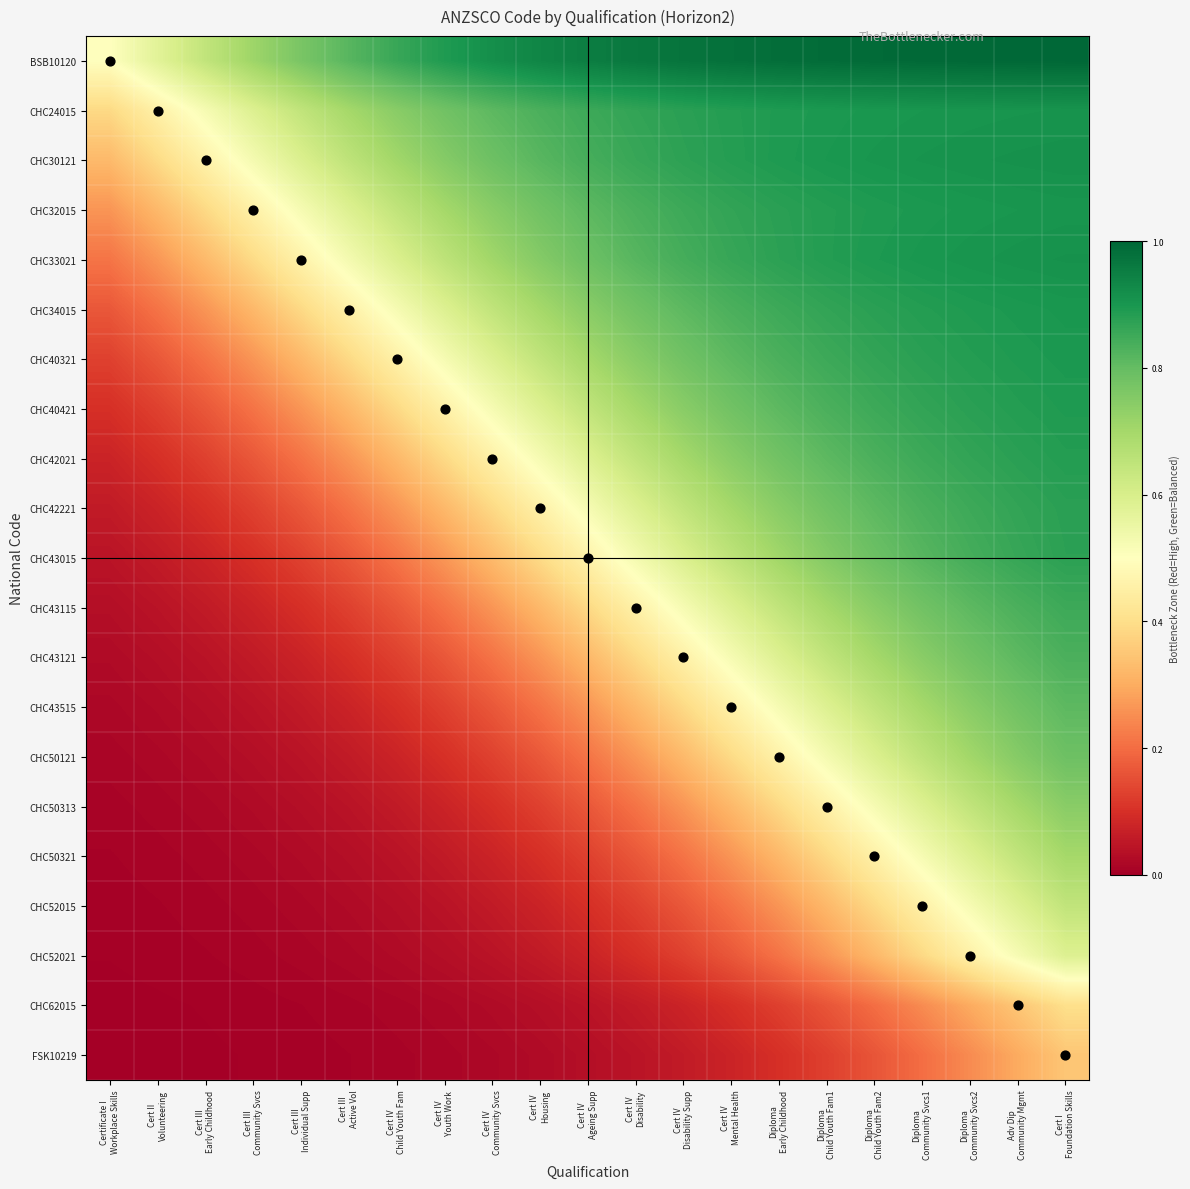

Reading left to right, what are all the values shown in this chart?

BSB10120: Certificate I
Workplace Skills=0.5	Cert II
Volunteering=0.6	Cert III
Early Childhood=0.6	Cert III
Community Svcs=0.7	Cert III
Individual Supp=0.8	Cert III
Active Vol=0.8	Cert IV
Child Youth Fam=0.9	Cert IV
Youth Work=0.9	Cert IV
Community Svcs=0.9	Cert IV
Housing=0.9	Cert IV
Ageing Supp=1.0	Cert IV
Disability=1.0	Cert IV
Disability Supp=1.0	Cert IV
Mental Health=1.0	Diploma
Early Childhood=1.0	Diploma
Child Youth Fam1=1.0	Diploma
Child Youth Fam2=1.0	Diploma
Community Svcs1=1.0	Diploma
Community Svcs2=1.0	Adv Dip
Community Mgmt=1.0	Cert I
Foundation Skills=1.0
CHC24015: Certificate I
Workplace Skills=0.4	Cert II
Volunteering=0.5	Cert III
Early Childhood=0.5	Cert III
Community Svcs=0.6	Cert III
Individual Supp=0.6	Cert III
Active Vol=0.7	Cert IV
Child Youth Fam=0.7	Cert IV
Youth Work=0.8	Cert IV
Community Svcs=0.8	Cert IV
Housing=0.8	Cert IV
Ageing Supp=0.9	Cert IV
Disability=0.9	Cert IV
Disability Supp=0.9	Cert IV
Mental Health=0.9	Diploma
Early Childhood=0.9	Diploma
Child Youth Fam1=0.9	Diploma
Child Youth Fam2=0.9	Diploma
Community Svcs1=0.9	Diploma
Community Svcs2=0.9	Adv Dip
Community Mgmt=0.9	Cert I
Foundation Skills=0.9
CHC30121: Certificate I
Workplace Skills=0.3	Cert II
Volunteering=0.4	Cert III
Early Childhood=0.5	Cert III
Community Svcs=0.5	Cert III
Individual Supp=0.6	Cert III
Active Vol=0.7	Cert IV
Child Youth Fam=0.7	Cert IV
Youth Work=0.7	Cert IV
Community Svcs=0.8	Cert IV
Housing=0.8	Cert IV
Ageing Supp=0.8	Cert IV
Disability=0.9	Cert IV
Disability Supp=0.9	Cert IV
Mental Health=0.9	Diploma
Early Childhood=0.9	Diploma
Child Youth Fam1=0.9	Diploma
Child Youth Fam2=0.9	Diploma
Community Svcs1=0.9	Diploma
Community Svcs2=0.9	Adv Dip
Community Mgmt=0.9	Cert I
Foundation Skills=0.9
CHC32015: Certificate I
Workplace Skills=0.3	Cert II
Volunteering=0.3	Cert III
Early Childhood=0.4	Cert III
Community Svcs=0.5	Cert III
Individual Supp=0.5	Cert III
Active Vol=0.6	Cert IV
Child Youth Fam=0.6	Cert IV
Youth Work=0.7	Cert IV
Community Svcs=0.7	Cert IV
Housing=0.8	Cert IV
Ageing Supp=0.8	Cert IV
Disability=0.8	Cert IV
Disability Supp=0.9	Cert IV
Mental Health=0.9	Diploma
Early Childhood=0.9	Diploma
Child Youth Fam1=0.9	Diploma
Child Youth Fam2=0.9	Diploma
Community Svcs1=0.9	Diploma
Community Svcs2=0.9	Adv Dip
Community Mgmt=0.9	Cert I
Foundation Skills=0.9
CHC33021: Certificate I
Workplace Skills=0.2	Cert II
Volunteering=0.3	Cert III
Early Childhood=0.3	Cert III
Community Svcs=0.4	Cert III
Individual Supp=0.5	Cert III
Active Vol=0.5	Cert IV
Child Youth Fam=0.6	Cert IV
Youth Work=0.7	Cert IV
Community Svcs=0.7	Cert IV
Housing=0.8	Cert IV
Ageing Supp=0.8	Cert IV
Disability=0.8	Cert IV
Disability Supp=0.8	Cert IV
Mental Health=0.9	Diploma
Early Childhood=0.9	Diploma
Child Youth Fam1=0.9	Diploma
Child Youth Fam2=0.9	Diploma
Community Svcs1=0.9	Diploma
Community Svcs2=0.9	Adv Dip
Community Mgmt=0.9	Cert I
Foundation Skills=0.9
CHC34015: Certificate I
Workplace Skills=0.2	Cert II
Volunteering=0.2	Cert III
Early Childhood=0.3	Cert III
Community Svcs=0.3	Cert III
Individual Supp=0.4	Cert III
Active Vol=0.5	Cert IV
Child Youth Fam=0.5	Cert IV
Youth Work=0.6	Cert IV
Community Svcs=0.6	Cert IV
Housing=0.7	Cert IV
Ageing Supp=0.7	Cert IV
Disability=0.8	Cert IV
Disability Supp=0.8	Cert IV
Mental Health=0.8	Diploma
Early Childhood=0.9	Diploma
Child Youth Fam1=0.9	Diploma
Child Youth Fam2=0.9	Diploma
Community Svcs1=0.9	Diploma
Community Svcs2=0.9	Adv Dip
Community Mgmt=0.9	Cert I
Foundation Skills=0.9
CHC40321: Certificate I
Workplace Skills=0.1	Cert II
Volunteering=0.2	Cert III
Early Childhood=0.2	Cert III
Community Svcs=0.3	Cert III
Individual Supp=0.3	Cert III
Active Vol=0.4	Cert IV
Child Youth Fam=0.5	Cert IV
Youth Work=0.5	Cert IV
Community Svcs=0.6	Cert IV
Housing=0.6	Cert IV
Ageing Supp=0.7	Cert IV
Disability=0.7	Cert IV
Disability Supp=0.8	Cert IV
Mental Health=0.8	Diploma
Early Childhood=0.8	Diploma
Child Youth Fam1=0.9	Diploma
Child Youth Fam2=0.9	Diploma
Community Svcs1=0.9	Diploma
Community Svcs2=0.9	Adv Dip
Community Mgmt=0.9	Cert I
Foundation Skills=0.9
CHC40421: Certificate I
Workplace Skills=0.1	Cert II
Volunteering=0.1	Cert III
Early Childhood=0.2	Cert III
Community Svcs=0.2	Cert III
Individual Supp=0.3	Cert III
Active Vol=0.3	Cert IV
Child Youth Fam=0.4	Cert IV
Youth Work=0.5	Cert IV
Community Svcs=0.5	Cert IV
Housing=0.6	Cert IV
Ageing Supp=0.6	Cert IV
Disability=0.7	Cert IV
Disability Supp=0.7	Cert IV
Mental Health=0.8	Diploma
Early Childhood=0.8	Diploma
Child Youth Fam1=0.8	Diploma
Child Youth Fam2=0.9	Diploma
Community Svcs1=0.9	Diploma
Community Svcs2=0.9	Adv Dip
Community Mgmt=0.9	Cert I
Foundation Skills=0.9
CHC42021: Certificate I
Workplace Skills=0.1	Cert II
Volunteering=0.1	Cert III
Early Childhood=0.1	Cert III
Community Svcs=0.2	Cert III
Individual Supp=0.2	Cert III
Active Vol=0.3	Cert IV
Child Youth Fam=0.3	Cert IV
Youth Work=0.4	Cert IV
Community Svcs=0.5	Cert IV
Housing=0.5	Cert IV
Ageing Supp=0.6	Cert IV
Disability=0.6	Cert IV
Disability Supp=0.7	Cert IV
Mental Health=0.7	Diploma
Early Childhood=0.8	Diploma
Child Youth Fam1=0.8	Diploma
Child Youth Fam2=0.8	Diploma
Community Svcs1=0.9	Diploma
Community Svcs2=0.9	Adv Dip
Community Mgmt=0.9	Cert I
Foundation Skills=0.9
CHC42221: Certificate I
Workplace Skills=0.1	Cert II
Volunteering=0.1	Cert III
Early Childhood=0.1	Cert III
Community Svcs=0.1	Cert III
Individual Supp=0.2	Cert III
Active Vol=0.2	Cert IV
Child Youth Fam=0.3	Cert IV
Youth Work=0.3	Cert IV
Community Svcs=0.4	Cert IV
Housing=0.5	Cert IV
Ageing Supp=0.5	Cert IV
Disability=0.6	Cert IV
Disability Supp=0.6	Cert IV
Mental Health=0.7	Diploma
Early Childhood=0.7	Diploma
Child Youth Fam1=0.8	Diploma
Child Youth Fam2=0.8	Diploma
Community Svcs1=0.8	Diploma
Community Svcs2=0.9	Adv Dip
Community Mgmt=0.9	Cert I
Foundation Skills=0.9
CHC43015: Certificate I
Workplace Skills=0.0	Cert II
Volunteering=0.1	Cert III
Early Childhood=0.1	Cert III
Community Svcs=0.1	Cert III
Individual Supp=0.1	Cert III
Active Vol=0.2	Cert IV
Child Youth Fam=0.2	Cert IV
Youth Work=0.3	Cert IV
Community Svcs=0.3	Cert IV
Housing=0.4	Cert IV
Ageing Supp=0.5	Cert IV
Disability=0.5	Cert IV
Disability Supp=0.6	Cert IV
Mental Health=0.7	Diploma
Early Childhood=0.7	Diploma
Child Youth Fam1=0.8	Diploma
Child Youth Fam2=0.8	Diploma
Community Svcs1=0.8	Diploma
Community Svcs2=0.8	Adv Dip
Community Mgmt=0.9	Cert I
Foundation Skills=0.9
CHC43115: Certificate I
Workplace Skills=0.0	Cert II
Volunteering=0.0	Cert III
Early Childhood=0.1	Cert III
Community Svcs=0.1	Cert III
Individual Supp=0.1	Cert III
Active Vol=0.1	Cert IV
Child Youth Fam=0.2	Cert IV
Youth Work=0.2	Cert IV
Community Svcs=0.3	Cert IV
Housing=0.3	Cert IV
Ageing Supp=0.4	Cert IV
Disability=0.5	Cert IV
Disability Supp=0.5	Cert IV
Mental Health=0.6	Diploma
Early Childhood=0.6	Diploma
Child Youth Fam1=0.7	Diploma
Child Youth Fam2=0.7	Diploma
Community Svcs1=0.8	Diploma
Community Svcs2=0.8	Adv Dip
Community Mgmt=0.8	Cert I
Foundation Skills=0.9
CHC43121: Certificate I
Workplace Skills=0.0	Cert II
Volunteering=0.0	Cert III
Early Childhood=0.0	Cert III
Community Svcs=0.1	Cert III
Individual Supp=0.1	Cert III
Active Vol=0.1	Cert IV
Child Youth Fam=0.1	Cert IV
Youth Work=0.2	Cert IV
Community Svcs=0.2	Cert IV
Housing=0.3	Cert IV
Ageing Supp=0.3	Cert IV
Disability=0.4	Cert IV
Disability Supp=0.5	Cert IV
Mental Health=0.5	Diploma
Early Childhood=0.6	Diploma
Child Youth Fam1=0.6	Diploma
Child Youth Fam2=0.7	Diploma
Community Svcs1=0.7	Diploma
Community Svcs2=0.8	Adv Dip
Community Mgmt=0.8	Cert I
Foundation Skills=0.8
CHC43515: Certificate I
Workplace Skills=0.0	Cert II
Volunteering=0.0	Cert III
Early Childhood=0.0	Cert III
Community Svcs=0.0	Cert III
Individual Supp=0.1	Cert III
Active Vol=0.1	Cert IV
Child Youth Fam=0.1	Cert IV
Youth Work=0.1	Cert IV
Community Svcs=0.2	Cert IV
Housing=0.2	Cert IV
Ageing Supp=0.3	Cert IV
Disability=0.3	Cert IV
Disability Supp=0.4	Cert IV
Mental Health=0.5	Diploma
Early Childhood=0.5	Diploma
Child Youth Fam1=0.6	Diploma
Child Youth Fam2=0.6	Diploma
Community Svcs1=0.7	Diploma
Community Svcs2=0.7	Adv Dip
Community Mgmt=0.8	Cert I
Foundation Skills=0.8
CHC50121: Certificate I
Workplace Skills=0.0	Cert II
Volunteering=0.0	Cert III
Early Childhood=0.0	Cert III
Community Svcs=0.0	Cert III
Individual Supp=0.0	Cert III
Active Vol=0.1	Cert IV
Child Youth Fam=0.1	Cert IV
Youth Work=0.1	Cert IV
Community Svcs=0.1	Cert IV
Housing=0.2	Cert IV
Ageing Supp=0.2	Cert IV
Disability=0.3	Cert IV
Disability Supp=0.3	Cert IV
Mental Health=0.4	Diploma
Early Childhood=0.5	Diploma
Child Youth Fam1=0.5	Diploma
Child Youth Fam2=0.6	Diploma
Community Svcs1=0.7	Diploma
Community Svcs2=0.7	Adv Dip
Community Mgmt=0.7	Cert I
Foundation Skills=0.8
CHC50313: Certificate I
Workplace Skills=0.0	Cert II
Volunteering=0.0	Cert III
Early Childhood=0.0	Cert III
Community Svcs=0.0	Cert III
Individual Supp=0.0	Cert III
Active Vol=0.0	Cert IV
Child Youth Fam=0.1	Cert IV
Youth Work=0.1	Cert IV
Community Svcs=0.1	Cert IV
Housing=0.1	Cert IV
Ageing Supp=0.2	Cert IV
Disability=0.2	Cert IV
Disability Supp=0.3	Cert IV
Mental Health=0.3	Diploma
Early Childhood=0.4	Diploma
Child Youth Fam1=0.5	Diploma
Child Youth Fam2=0.5	Diploma
Community Svcs1=0.6	Diploma
Community Svcs2=0.6	Adv Dip
Community Mgmt=0.7	Cert I
Foundation Skills=0.7
CHC50321: Certificate I
Workplace Skills=0.0	Cert II
Volunteering=0.0	Cert III
Early Childhood=0.0	Cert III
Community Svcs=0.0	Cert III
Individual Supp=0.0	Cert III
Active Vol=0.0	Cert IV
Child Youth Fam=0.0	Cert IV
Youth Work=0.1	Cert IV
Community Svcs=0.1	Cert IV
Housing=0.1	Cert IV
Ageing Supp=0.1	Cert IV
Disability=0.2	Cert IV
Disability Supp=0.2	Cert IV
Mental Health=0.3	Diploma
Early Childhood=0.3	Diploma
Child Youth Fam1=0.4	Diploma
Child Youth Fam2=0.5	Diploma
Community Svcs1=0.5	Diploma
Community Svcs2=0.6	Adv Dip
Community Mgmt=0.6	Cert I
Foundation Skills=0.7
CHC52015: Certificate I
Workplace Skills=0.0	Cert II
Volunteering=0.0	Cert III
Early Childhood=0.0	Cert III
Community Svcs=0.0	Cert III
Individual Supp=0.0	Cert III
Active Vol=0.0	Cert IV
Child Youth Fam=0.0	Cert IV
Youth Work=0.0	Cert IV
Community Svcs=0.1	Cert IV
Housing=0.1	Cert IV
Ageing Supp=0.1	Cert IV
Disability=0.1	Cert IV
Disability Supp=0.2	Cert IV
Mental Health=0.2	Diploma
Early Childhood=0.3	Diploma
Child Youth Fam1=0.3	Diploma
Child Youth Fam2=0.4	Diploma
Community Svcs1=0.5	Diploma
Community Svcs2=0.5	Adv Dip
Community Mgmt=0.6	Cert I
Foundation Skills=0.6
CHC52021: Certificate I
Workplace Skills=0.0	Cert II
Volunteering=0.0	Cert III
Early Childhood=0.0	Cert III
Community Svcs=0.0	Cert III
Individual Supp=0.0	Cert III
Active Vol=0.0	Cert IV
Child Youth Fam=0.0	Cert IV
Youth Work=0.0	Cert IV
Community Svcs=0.0	Cert IV
Housing=0.1	Cert IV
Ageing Supp=0.1	Cert IV
Disability=0.1	Cert IV
Disability Supp=0.1	Cert IV
Mental Health=0.2	Diploma
Early Childhood=0.2	Diploma
Child Youth Fam1=0.3	Diploma
Child Youth Fam2=0.3	Diploma
Community Svcs1=0.4	Diploma
Community Svcs2=0.5	Adv Dip
Community Mgmt=0.5	Cert I
Foundation Skills=0.6
CHC62015: Certificate I
Workplace Skills=0.0	Cert II
Volunteering=0.0	Cert III
Early Childhood=0.0	Cert III
Community Svcs=0.0	Cert III
Individual Supp=0.0	Cert III
Active Vol=0.0	Cert IV
Child Youth Fam=0.0	Cert IV
Youth Work=0.0	Cert IV
Community Svcs=0.0	Cert IV
Housing=0.0	Cert IV
Ageing Supp=0.0	Cert IV
Disability=0.1	Cert IV
Disability Supp=0.1	Cert IV
Mental Health=0.1	Diploma
Early Childhood=0.1	Diploma
Child Youth Fam1=0.2	Diploma
Child Youth Fam2=0.2	Diploma
Community Svcs1=0.2	Diploma
Community Svcs2=0.3	Adv Dip
Community Mgmt=0.3	Cert I
Foundation Skills=0.4
FSK10219: Certificate I
Workplace Skills=0.0	Cert II
Volunteering=0.0	Cert III
Early Childhood=0.0	Cert III
Community Svcs=0.0	Cert III
Individual Supp=0.0	Cert III
Active Vol=0.0	Cert IV
Child Youth Fam=0.0	Cert IV
Youth Work=0.0	Cert IV
Community Svcs=0.0	Cert IV
Housing=0.0	Cert IV
Ageing Supp=0.0	Cert IV
Disability=0.0	Cert IV
Disability Supp=0.1	Cert IV
Mental Health=0.1	Diploma
Early Childhood=0.1	Diploma
Child Youth Fam1=0.1	Diploma
Child Youth Fam2=0.2	Diploma
Community Svcs1=0.2	Diploma
Community Svcs2=0.2	Adv Dip
Community Mgmt=0.3	Cert I
Foundation Skills=0.3